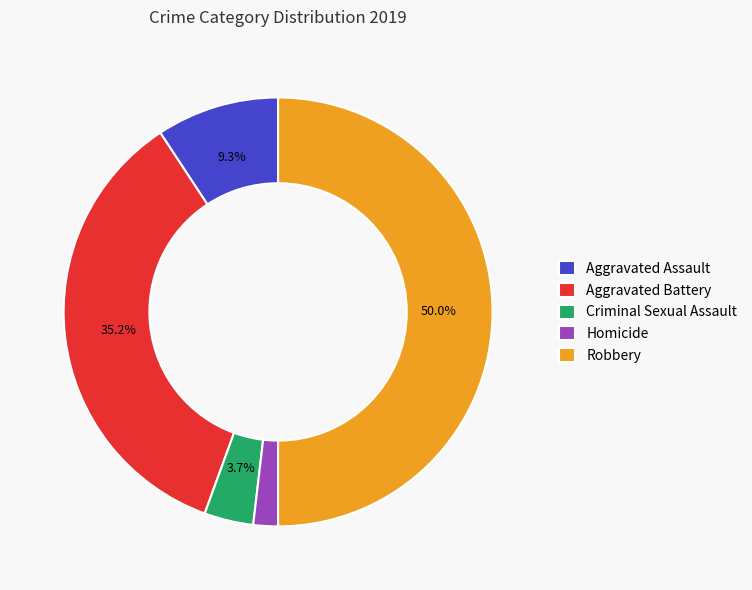

What percentage is the Criminal Sexual Assault slice, to the nearest percent?

4%